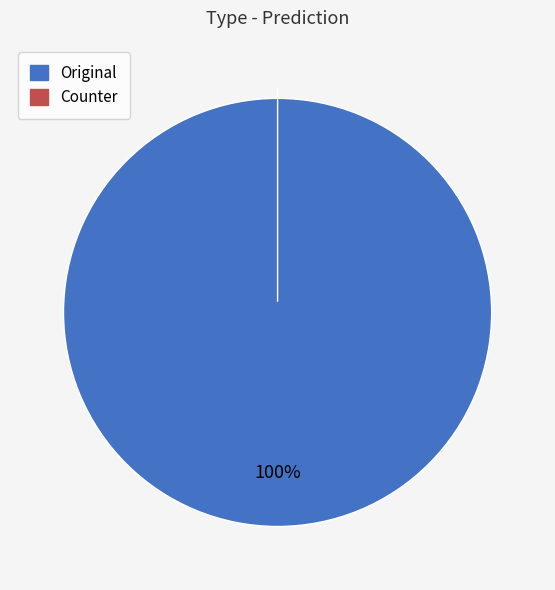

Which category accounts for the majority?

Original